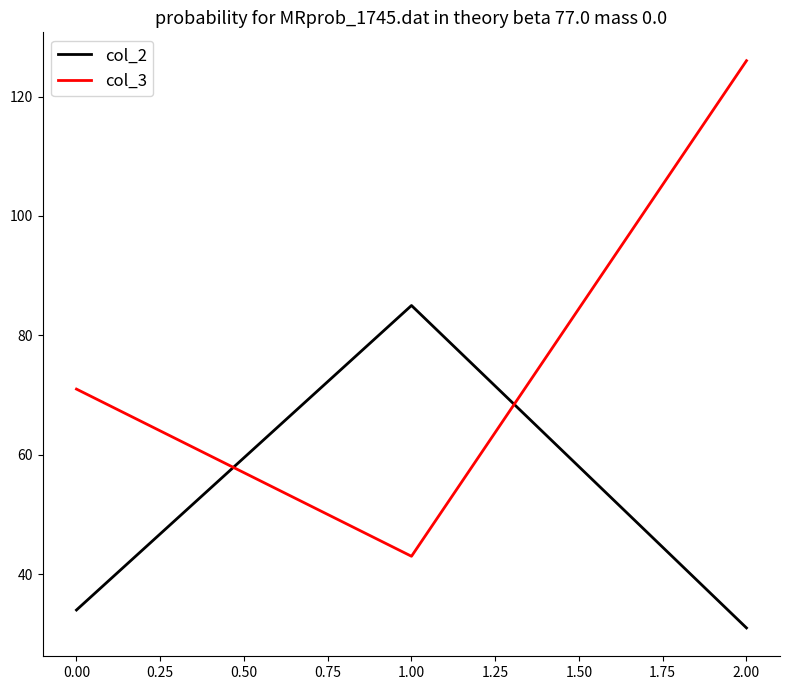

The value of col_2 at 1.00 is 19. True or false?

False